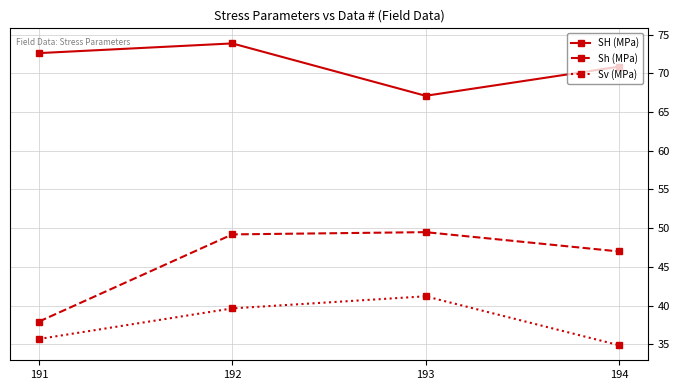

At how many categories does at least one series exceed 60?

4